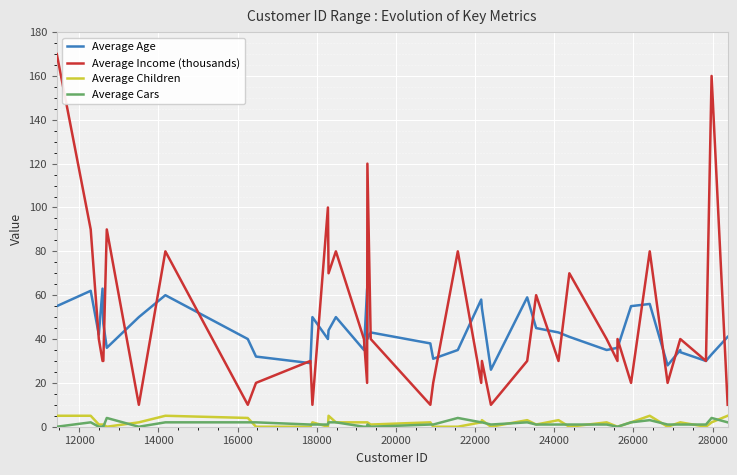

True or false: Average Age and Average Children cross at least once.

False